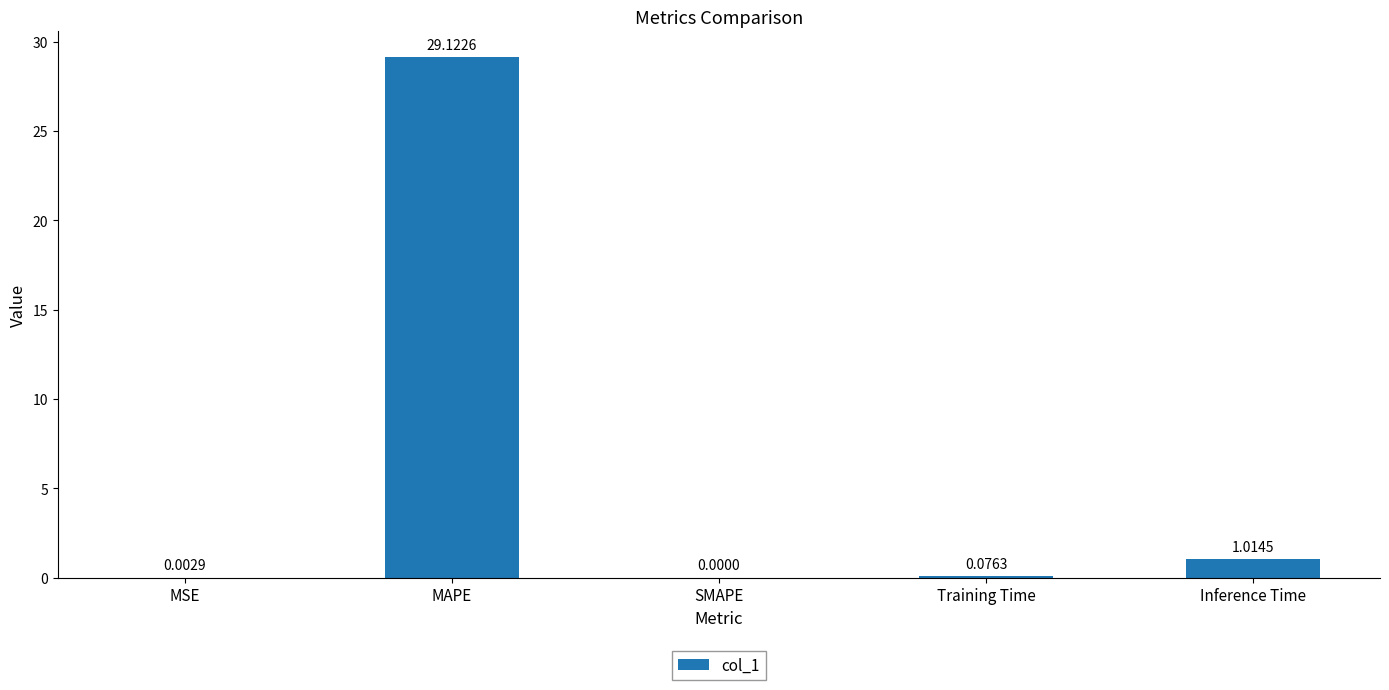

How many values are above zero?

4